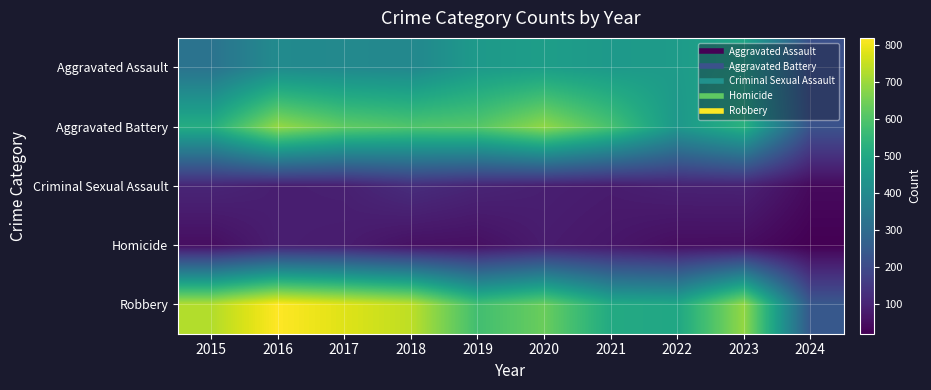

Reading right to left, list all the values displayed in this chart.

Aggravated Assault: 2024=214	2023=488	2022=458	2021=452	2020=466	2019=452	2018=392	2017=396	2016=402	2015=323
Aggravated Battery: 2024=223	2023=530	2022=446	2021=587	2020=686	2019=608	2018=600	2017=623	2016=691	2015=515
Criminal Sexual Assault: 2024=41	2023=96	2022=94	2021=81	2020=89	2019=102	2018=123	2017=91	2016=87	2015=105
Homicide: 2024=20	2023=48	2022=49	2021=69	2020=81	2019=53	2018=56	2017=82	2016=87	2015=50
Robbery: 2024=239	2023=690	2022=495	2021=506	2020=637	2019=577	2018=741	2017=780	2016=819	2015=726